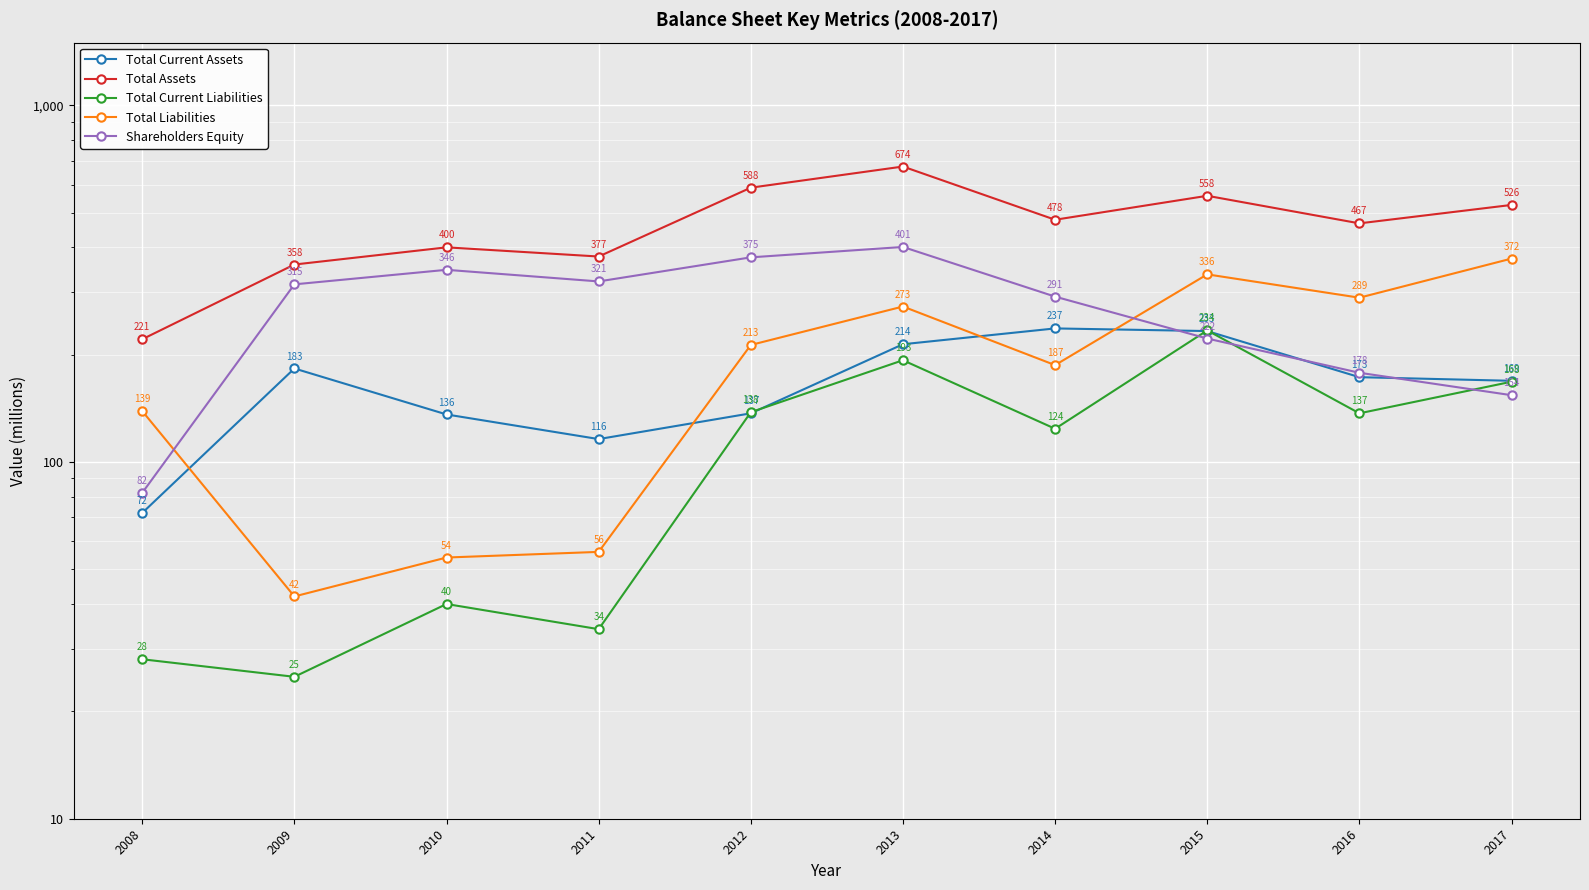

How many values in the Total Current Liabilities series exceed 137?

4